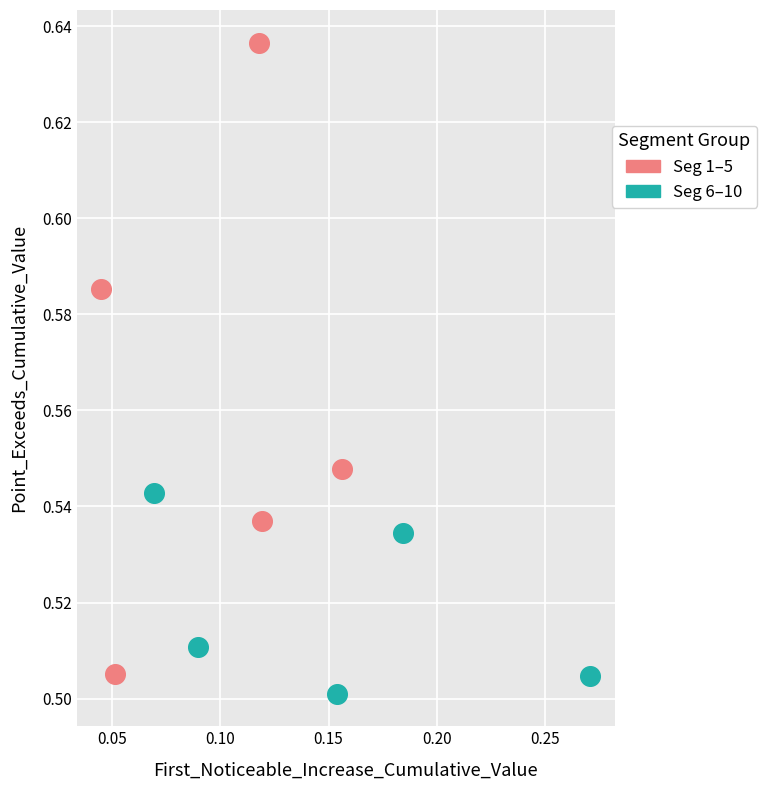

What are all the series names shown in the legend?

Seg 1–5, Seg 6–10